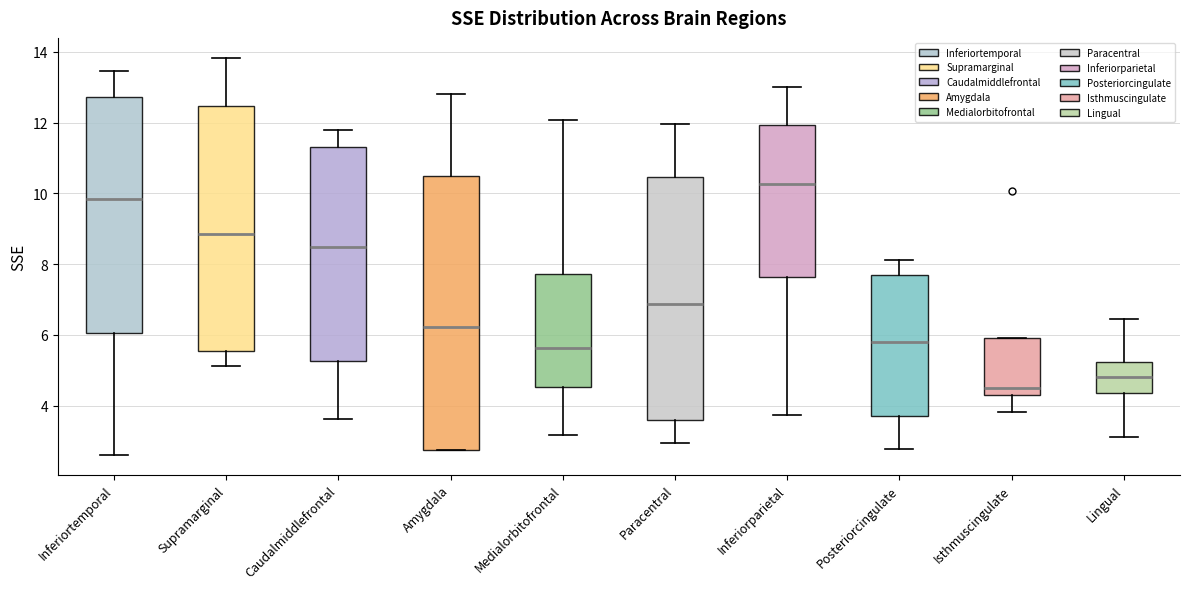

Where does the lower whisker of the box for Supramarginal end on the y-axis? The values are not printed on the chart, so give them approximately, as read against the axis.

5.2